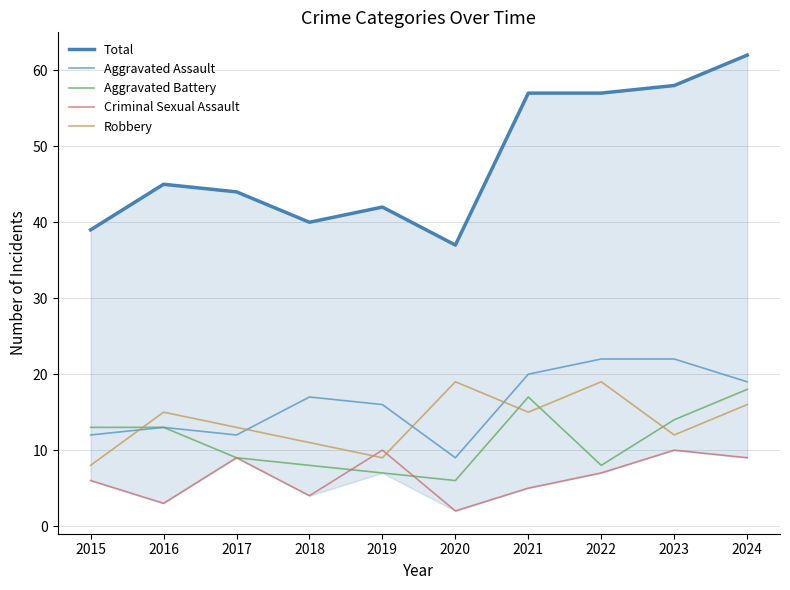

How many interior local valleys does the Criminal Sexual Assault series have?

3